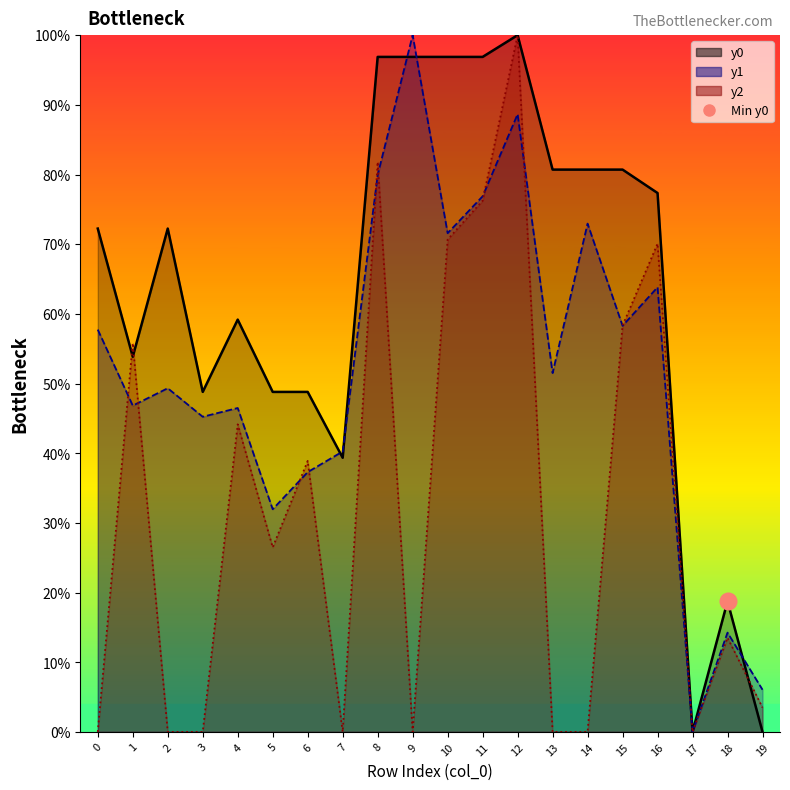

True or false: y2_line has a value of -62.9 at 0.

False